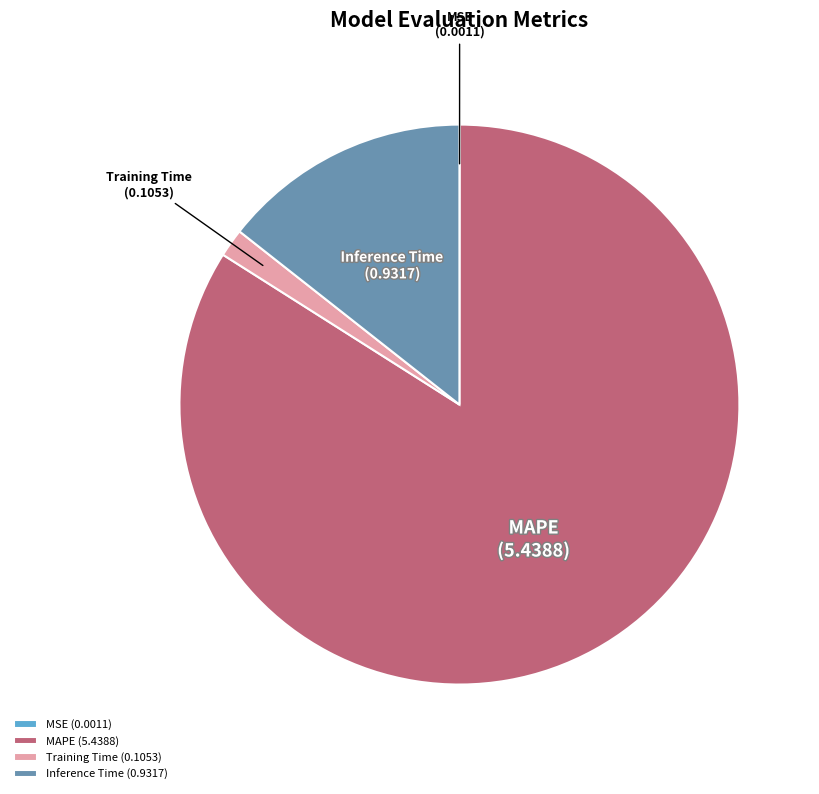

Is it true that Inference Time is 2% of the pie?

False